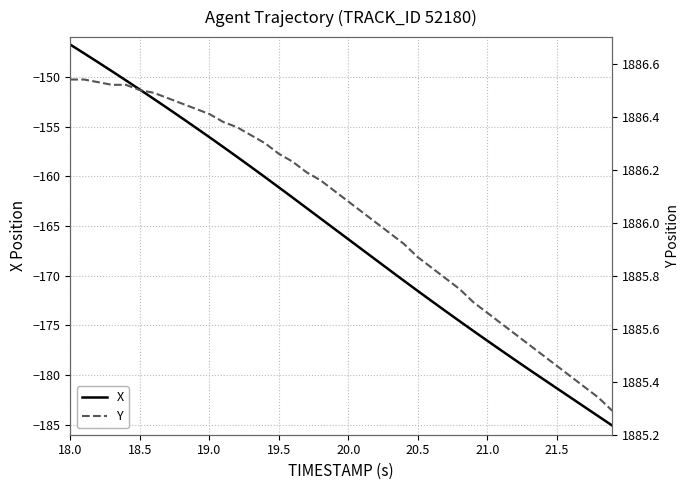

What is the average value of the Y series?

1886.0